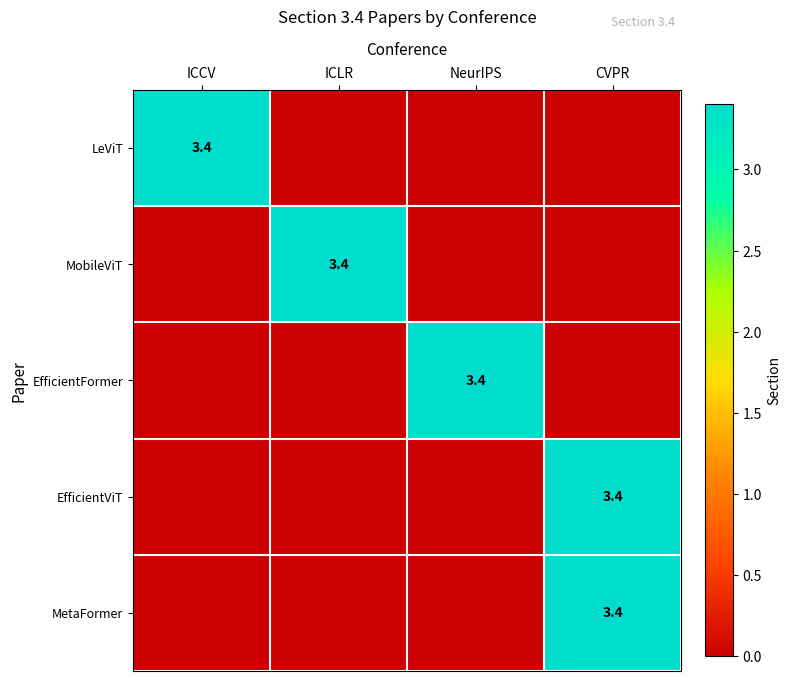

How many categories are shown in the chart?

4